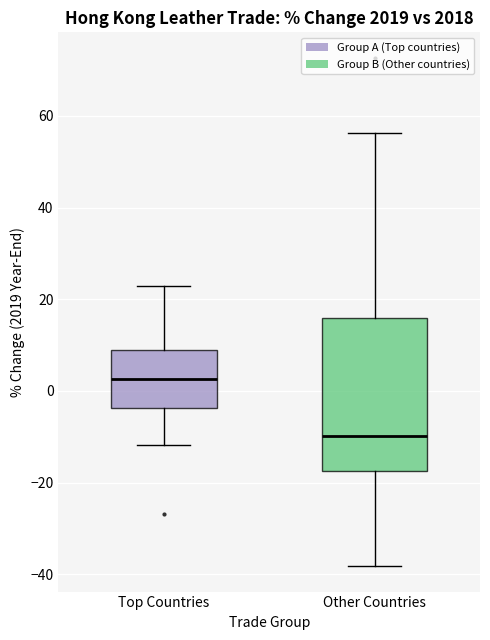

Which box has the highest median line?

Top Countries